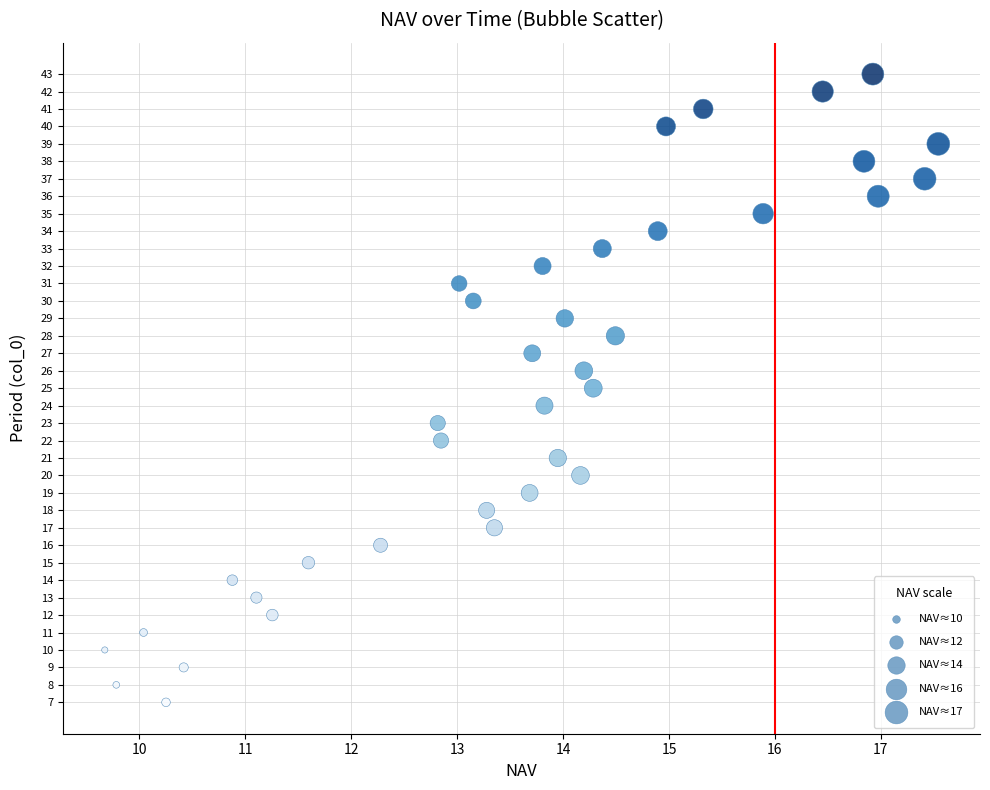

What is the range of Y values (max minus min)?

36